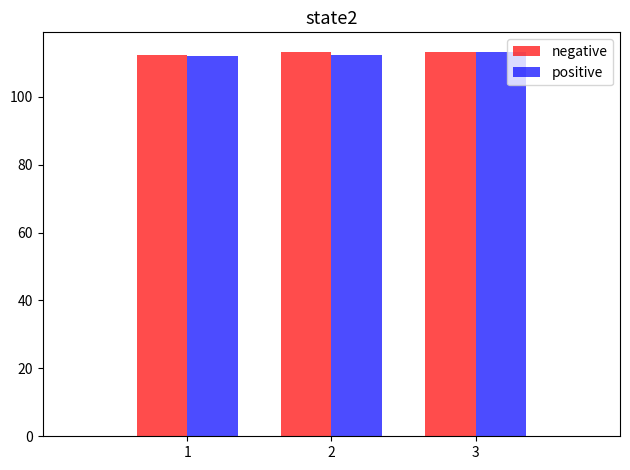

What is the difference between the highest and lowest values at 3?

0.1